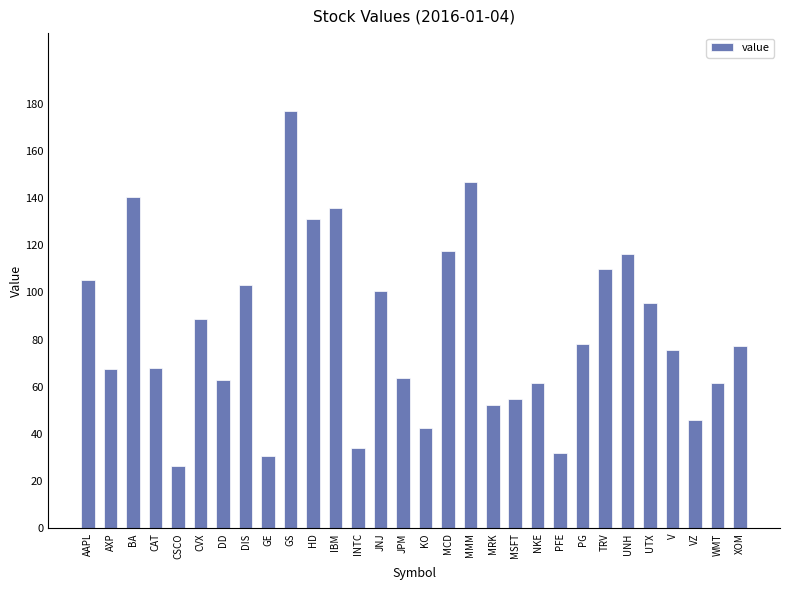

What is the sum of all values?

2504.1